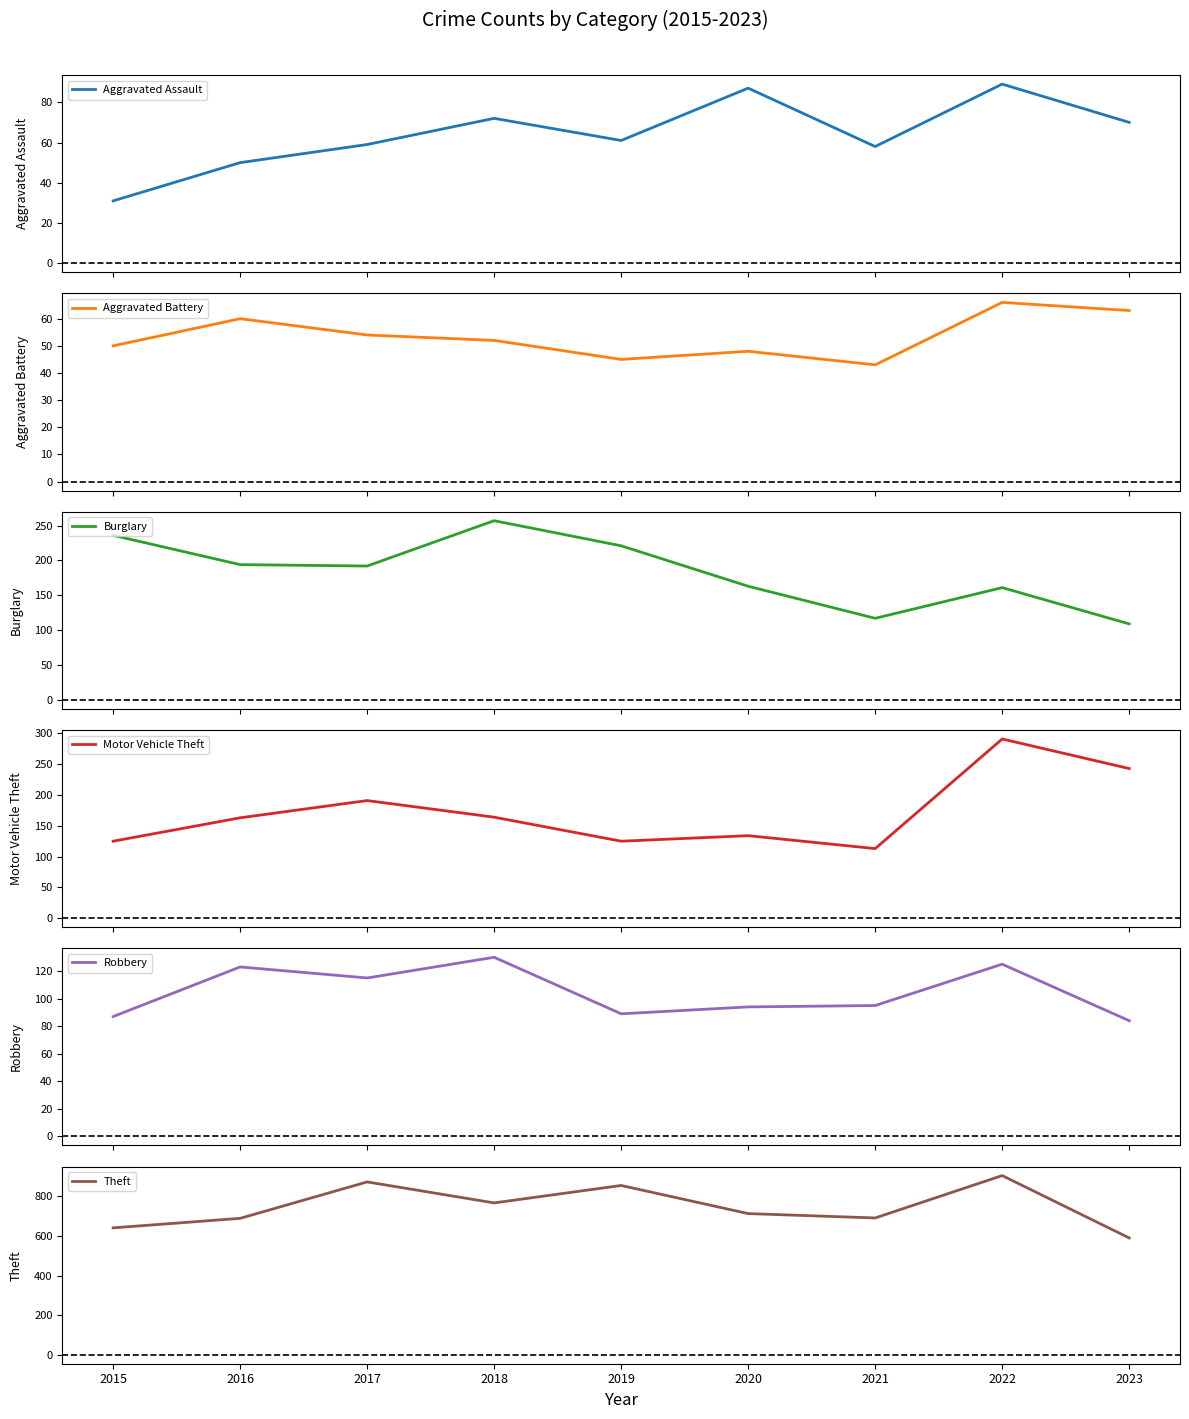

What is the difference between the maximum and minimum values in the Burglary series?

148